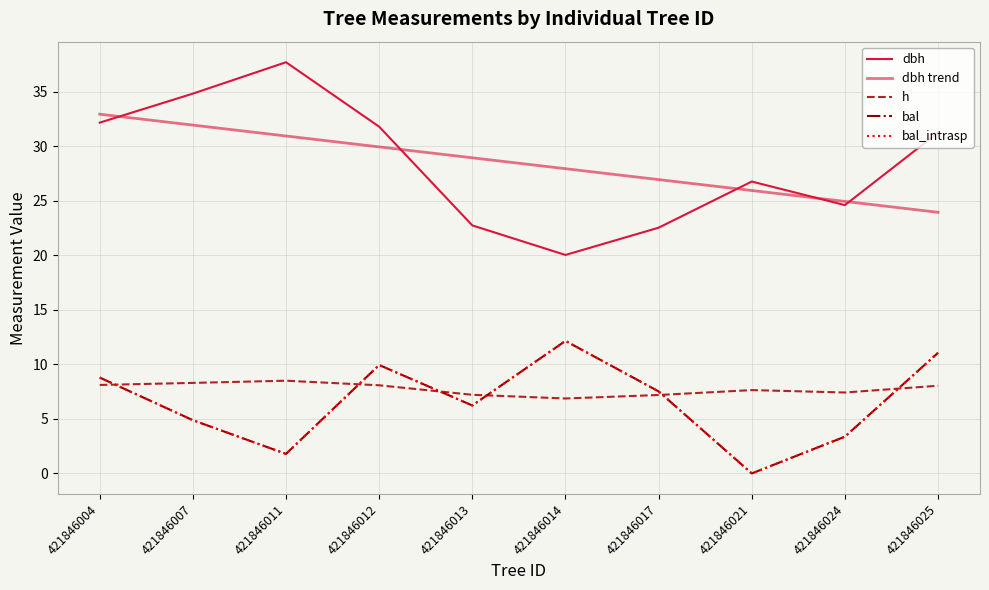

Is this an area chart (filled region under the line)?

No